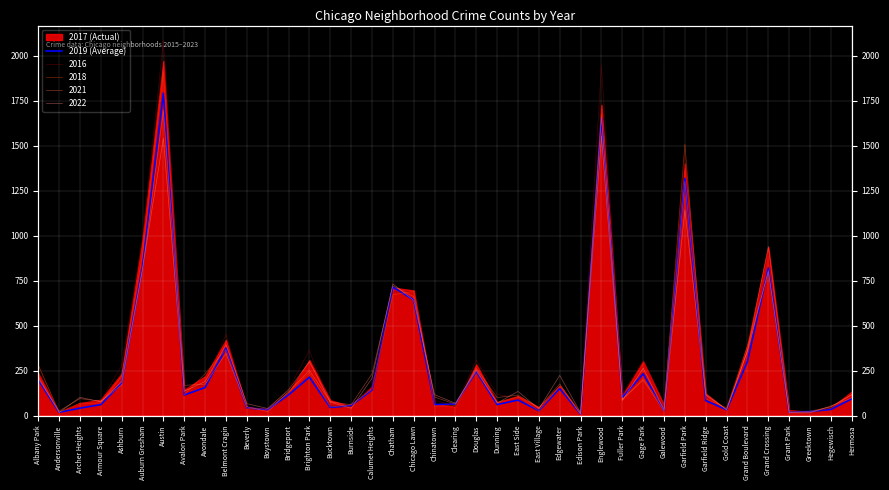

At which label does the data first exceed 100?

Albany Park